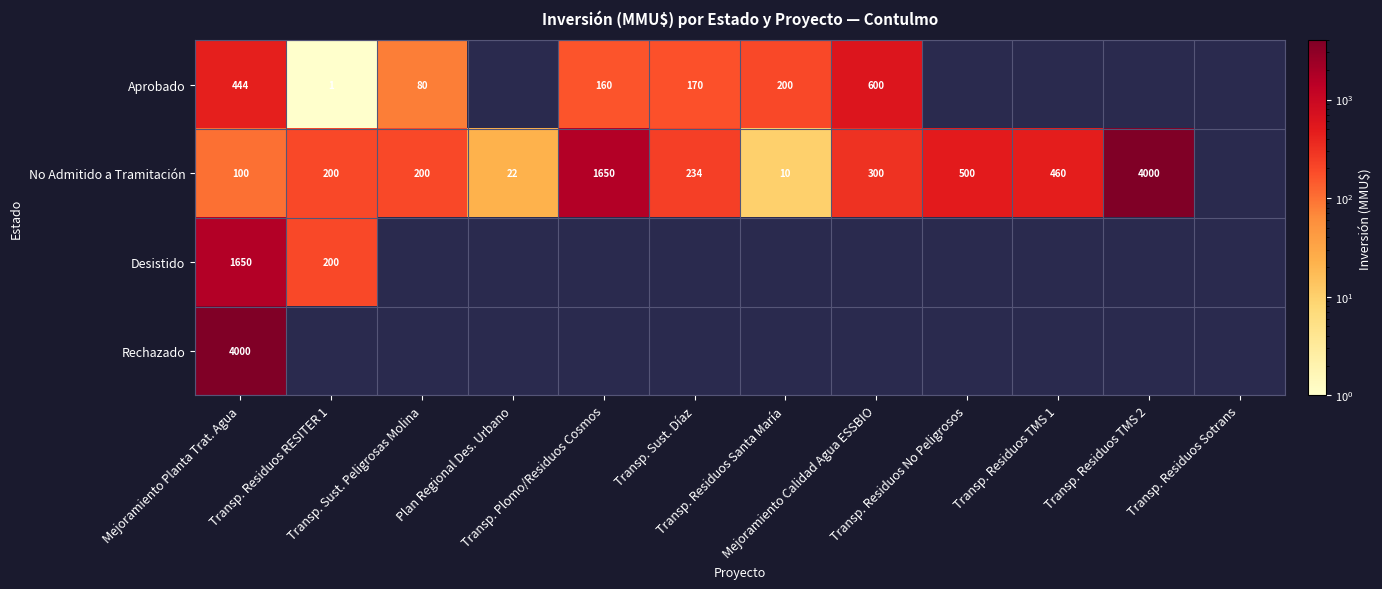

How many distinct data groups are displayed?

4